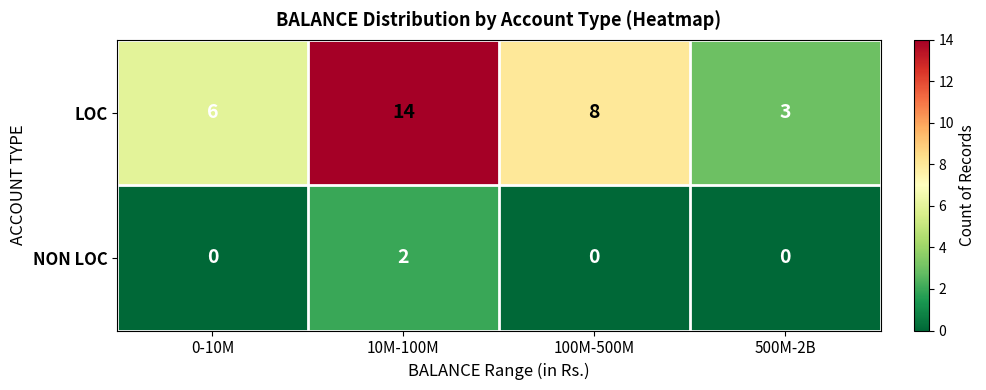

What is the difference between the highest and lowest values at 100M-500M?

8